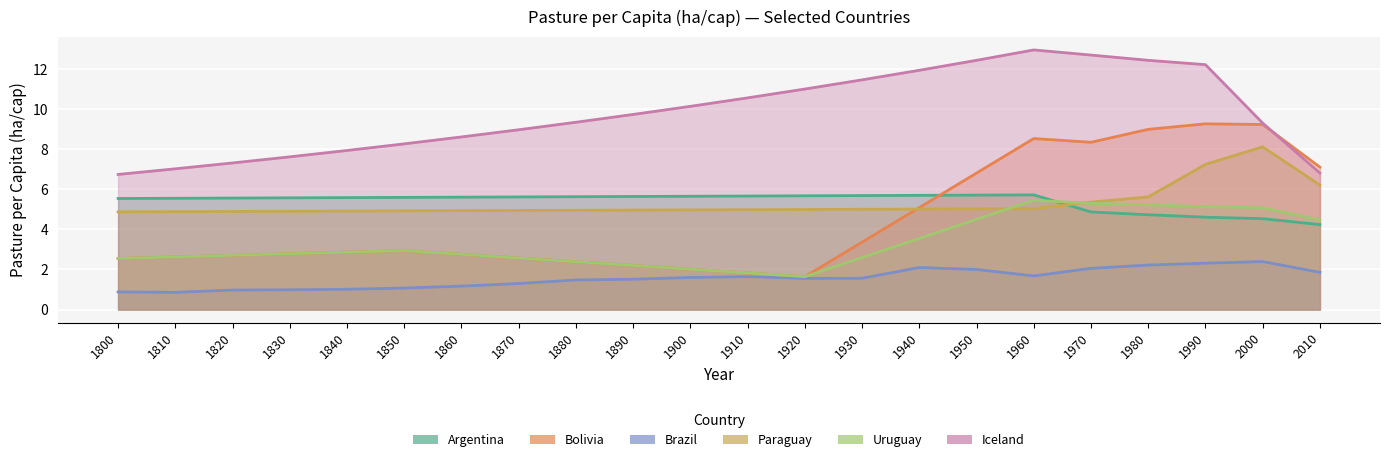

Rank the categories by Brazil value from lowest to highest.

1810, 1800, 1820, 1830, 1840, 1850, 1860, 1870, 1880, 1890, 1920, 1930, 1900, 1910, 1960, 2010, 1950, 1970, 1940, 1980, 1990, 2000